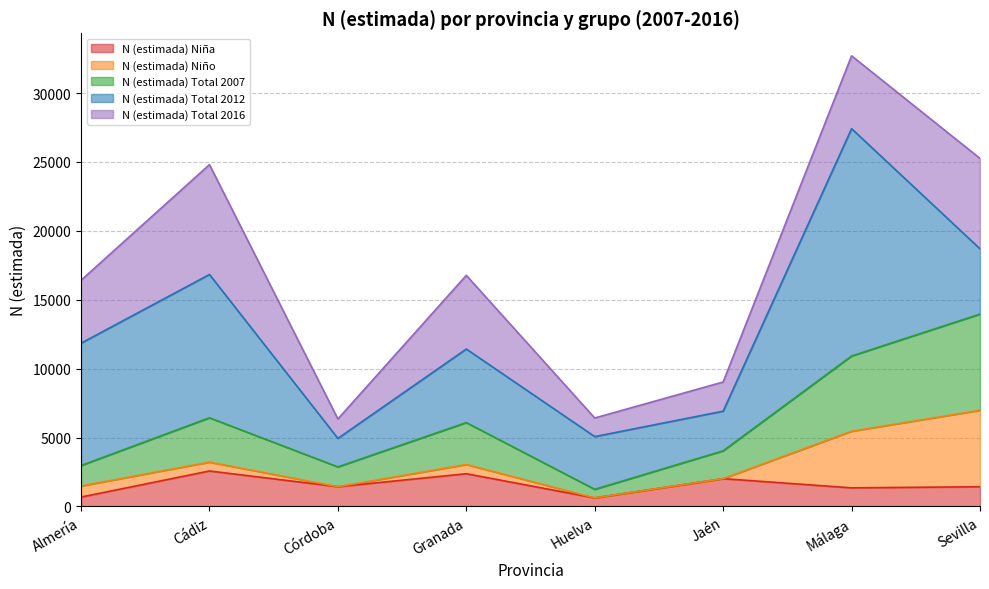

Is it true that N (estimada) Niña equals 510 at Córdoba?

False